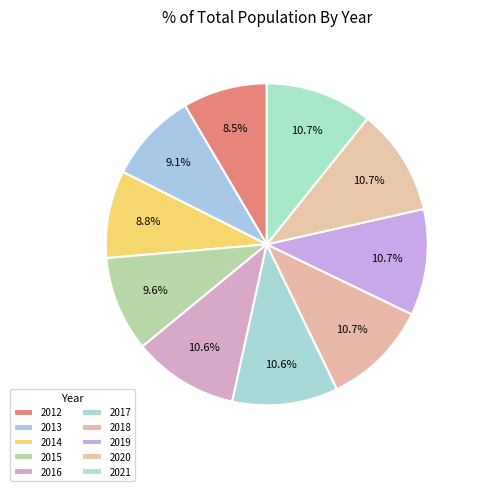

True or false: 2016 accounts for 1% of the total.

False